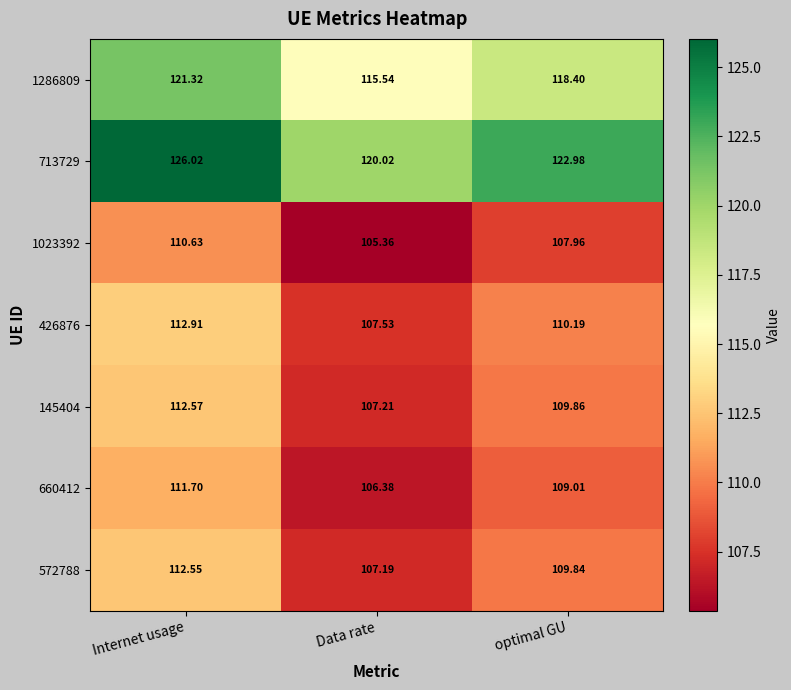

List the series in order of their peak value, highest first.

713729, 1286809, 426876, 145404, 572788, 660412, 1023392